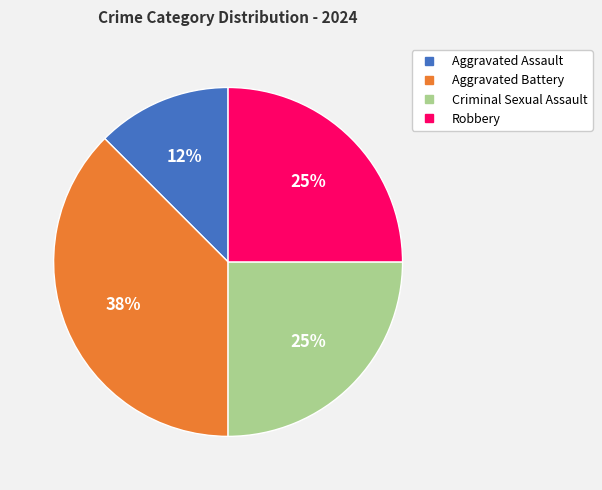

Is Aggravated Battery the majority of the pie?

No